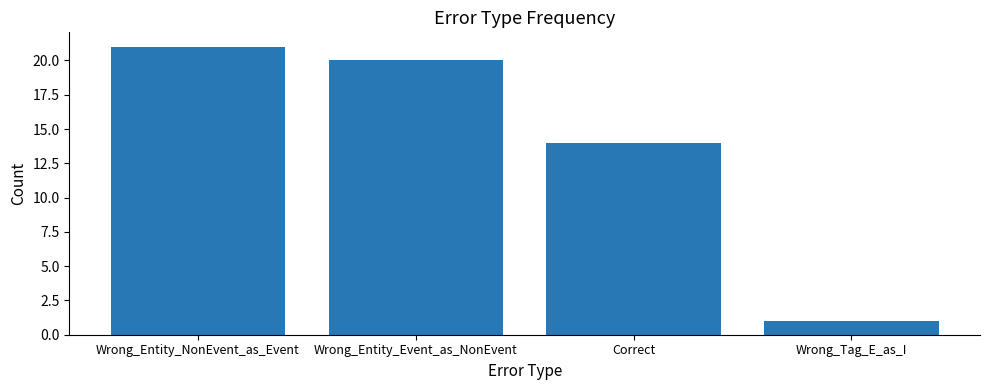

What is the difference between the values at Wrong_Entity_Event_as_NonEvent and Wrong_Tag_E_as_I?

19